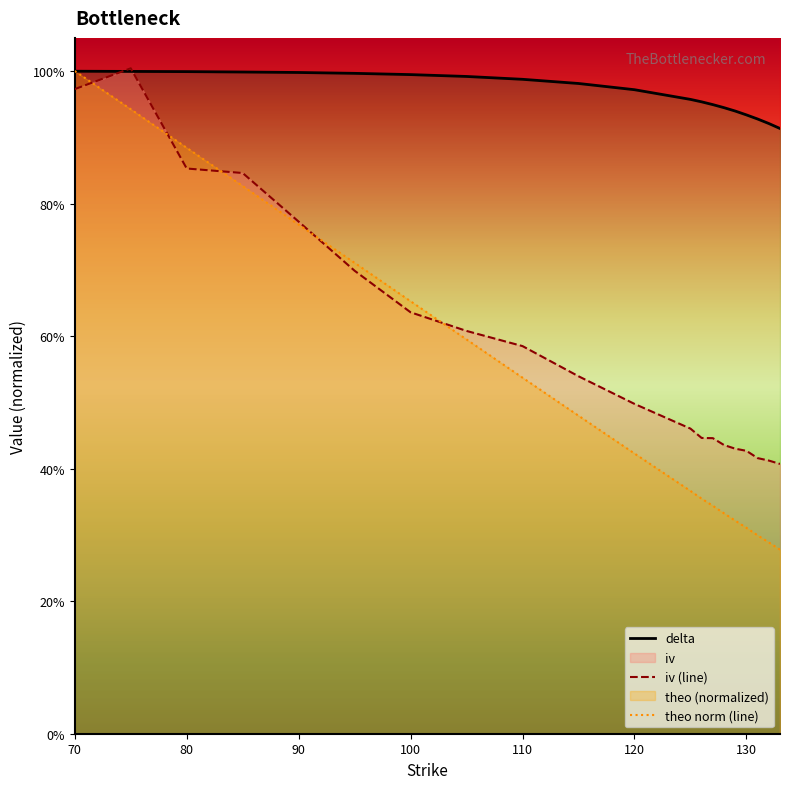

Reading right to left, list all the values displayed in this chart.

delta: 0.9	0.9	0.9	0.9	0.9	0.9	0.9	1.0	1.0	1.0	1.0	1.0	1.0	1.0	1.0	1.0	1.0	1.0	1.0	1.0
iv: 0.4	0.4	0.4	0.4	0.4	0.4	0.4	0.4	0.5	0.5	0.5	0.6	0.6	0.6	0.7	0.8	0.8	0.9	1.0	1.0
theo: 0.3	0.3	0.3	0.3	0.3	0.3	0.3	0.4	0.4	0.4	0.5	0.5	0.6	0.7	0.7	0.8	0.8	0.9	0.9	1.0